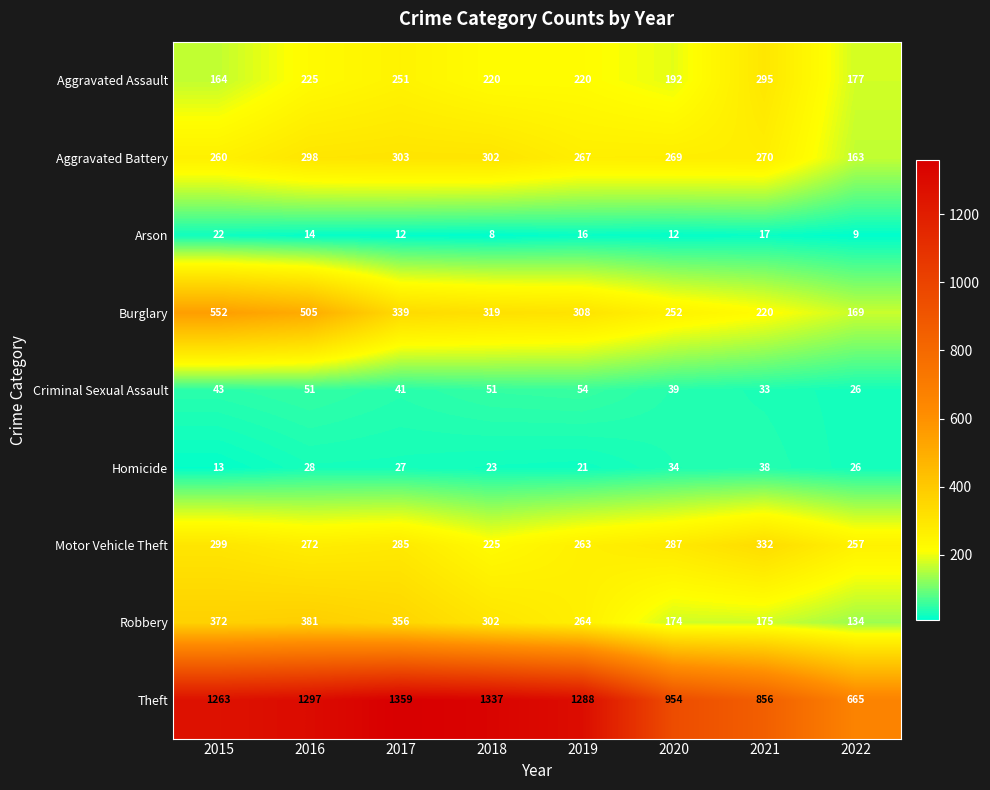

How many data points does each series have?

8